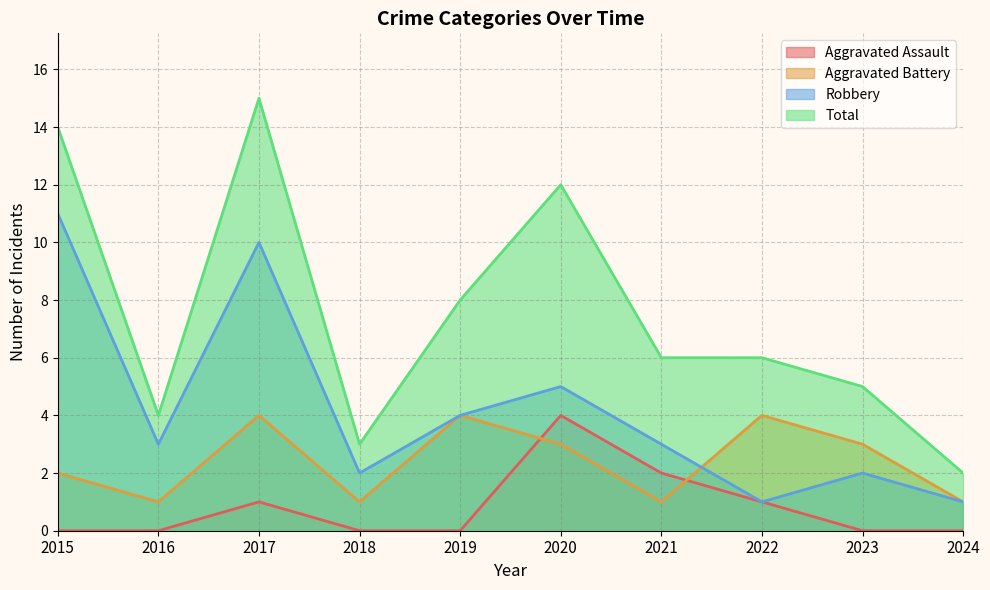

Read the Aggravated Battery value at 2021.

1